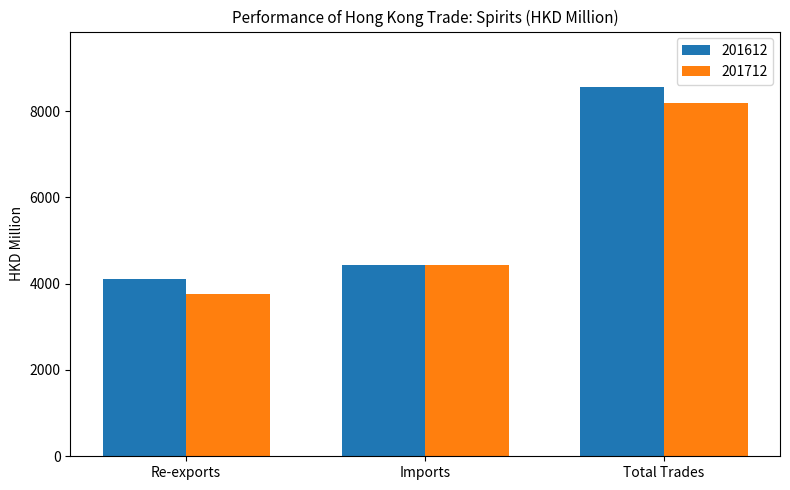

Where is 201712 nearest to the value 5981?

Imports